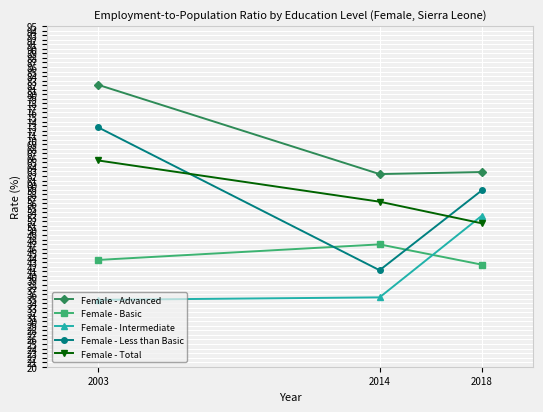

What are all the series names shown in the legend?

Female - Advanced, Female - Basic, Female - Intermediate, Female - Less than Basic, Female - Total